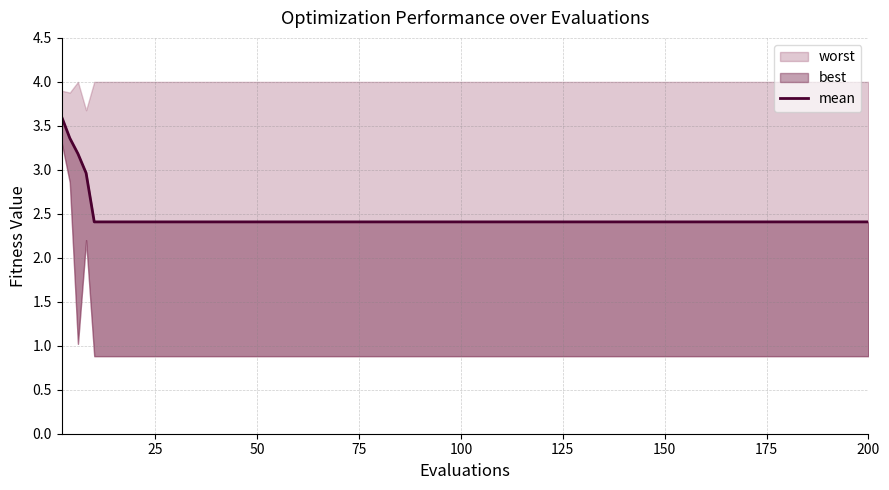

What is the value of the 11th point from the left?

2.4